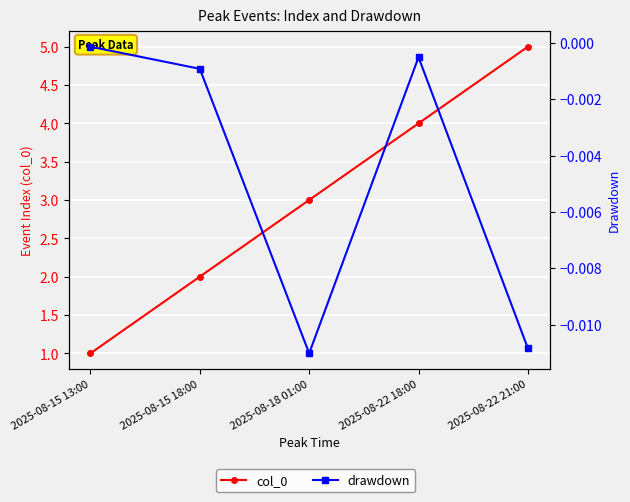

What is the difference between the col_0 values at 2025-08-22 21:00 and 2025-08-18 01:00?

2.0